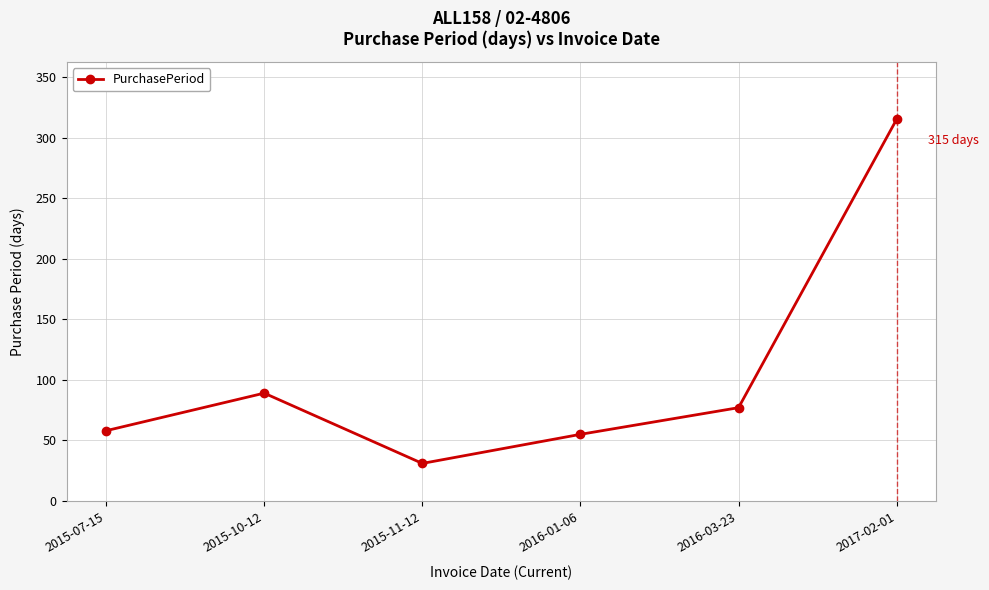

True or false: there are more than 1 points higher than both neighbors.

False